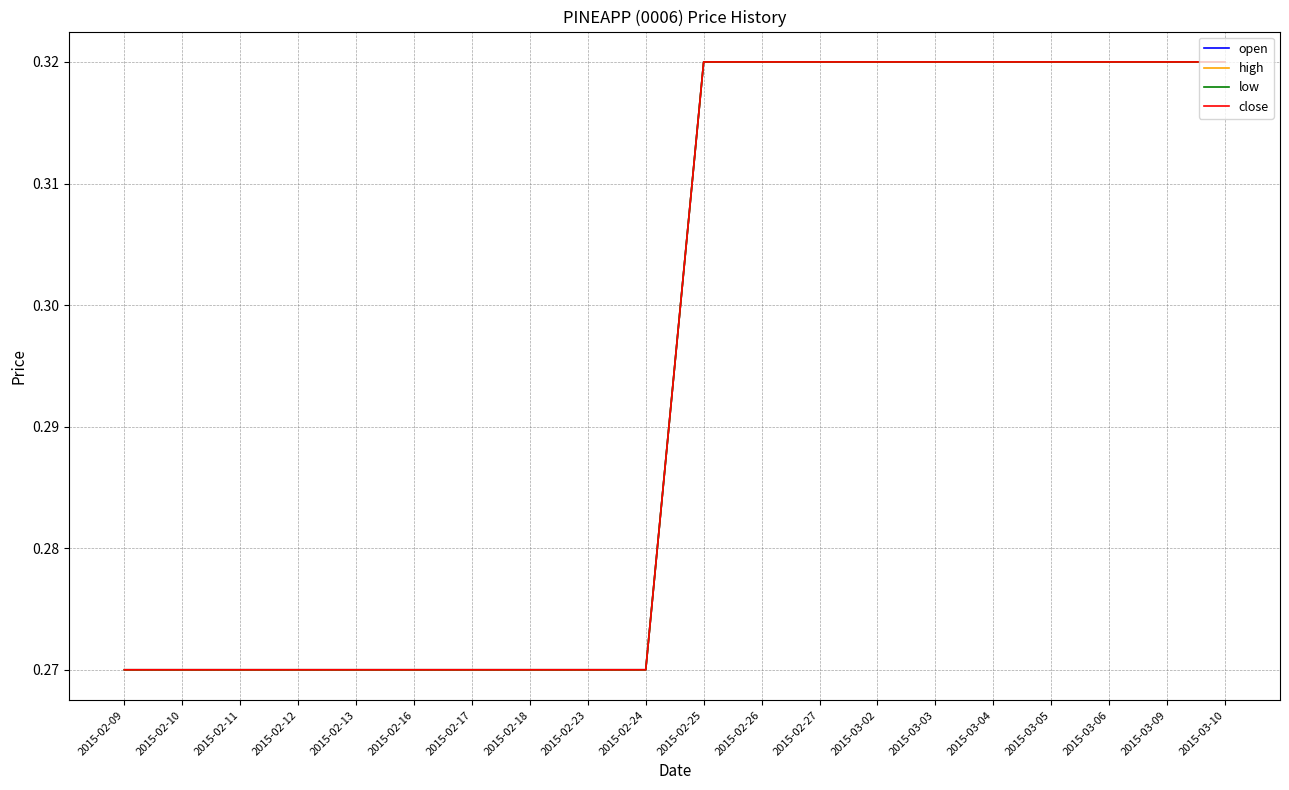

Which has a higher value, 2015-03-06 or 2015-02-11?

2015-03-06